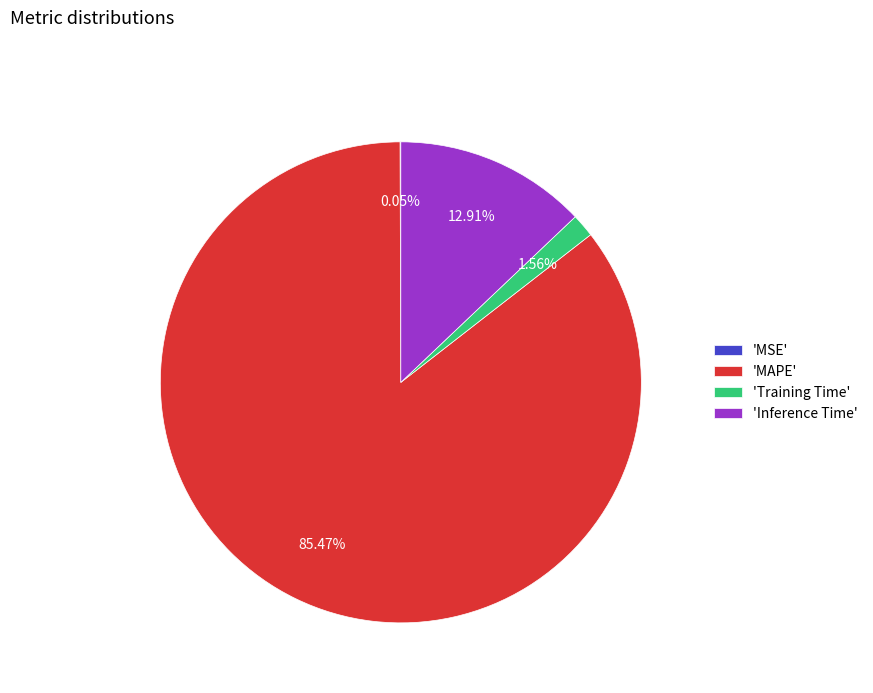

Which slice is the largest?

'MAPE'